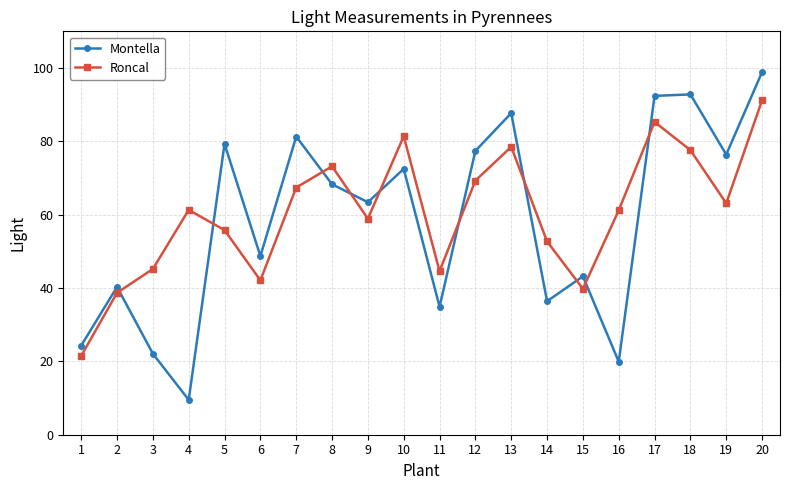

List the series in order of their peak value, highest first.

Montella, Roncal